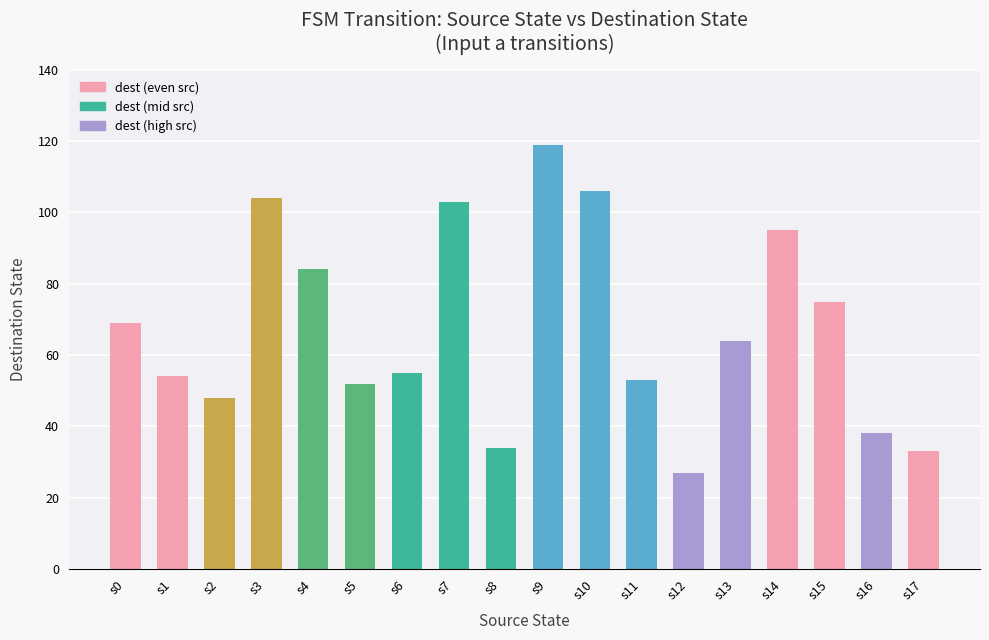

What is the sum of all values?

1213